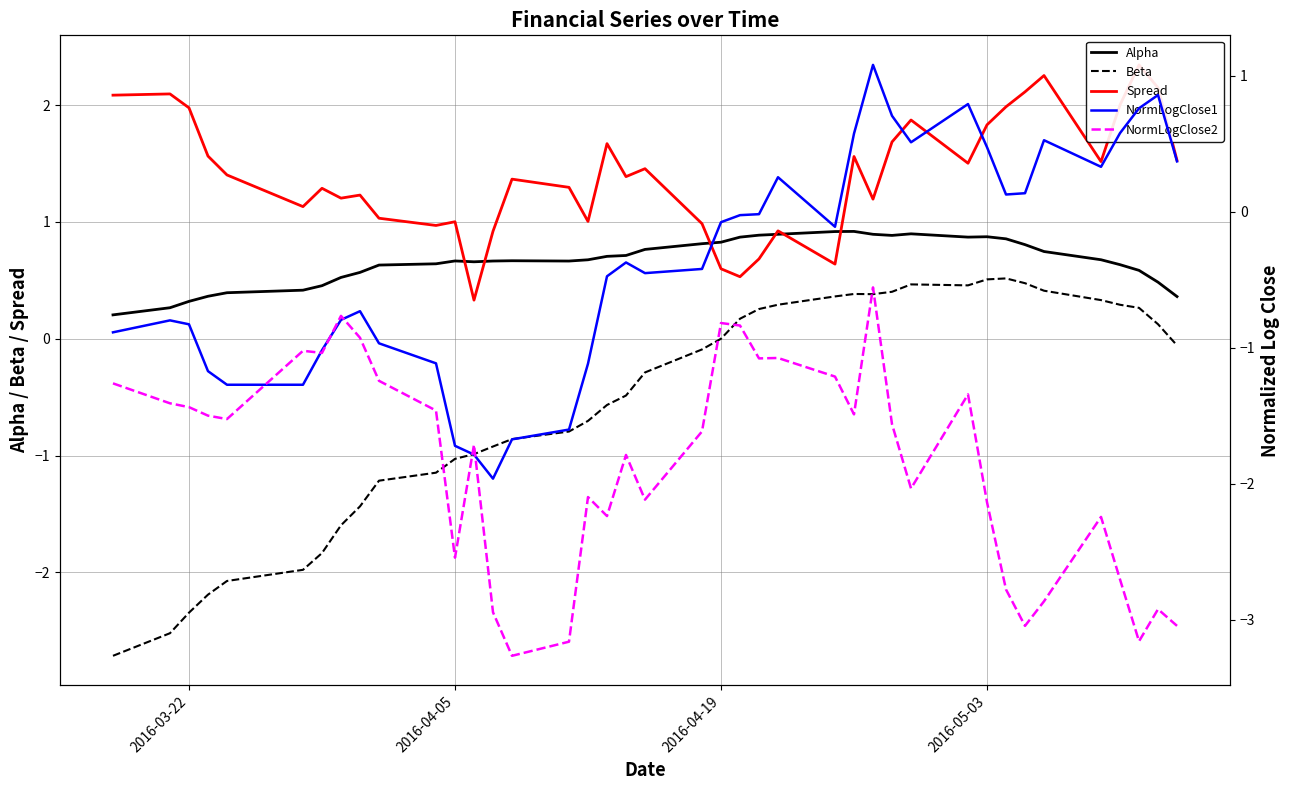

How many values in NormLogClose1 are below zero?

25